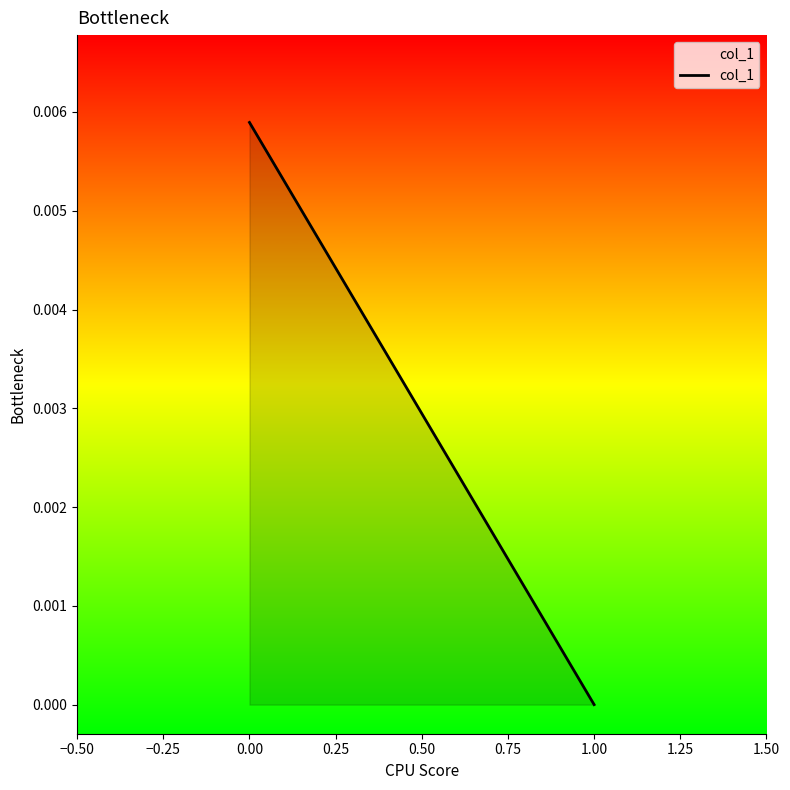

True or false: the data shows 0.0 at −0.50.

False